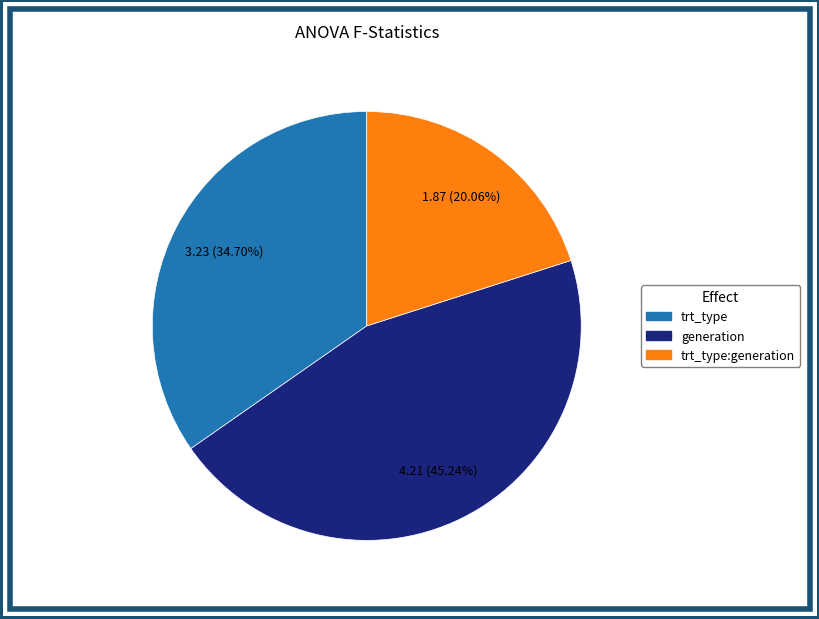

Is it true that generation is 45% of the pie?

True